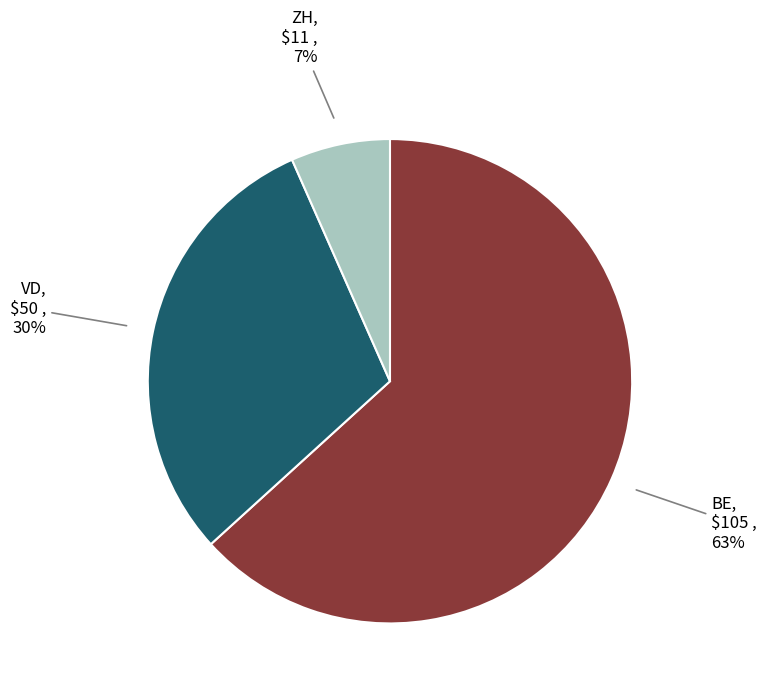

To the nearest percent, what is the average slice percentage?

33%